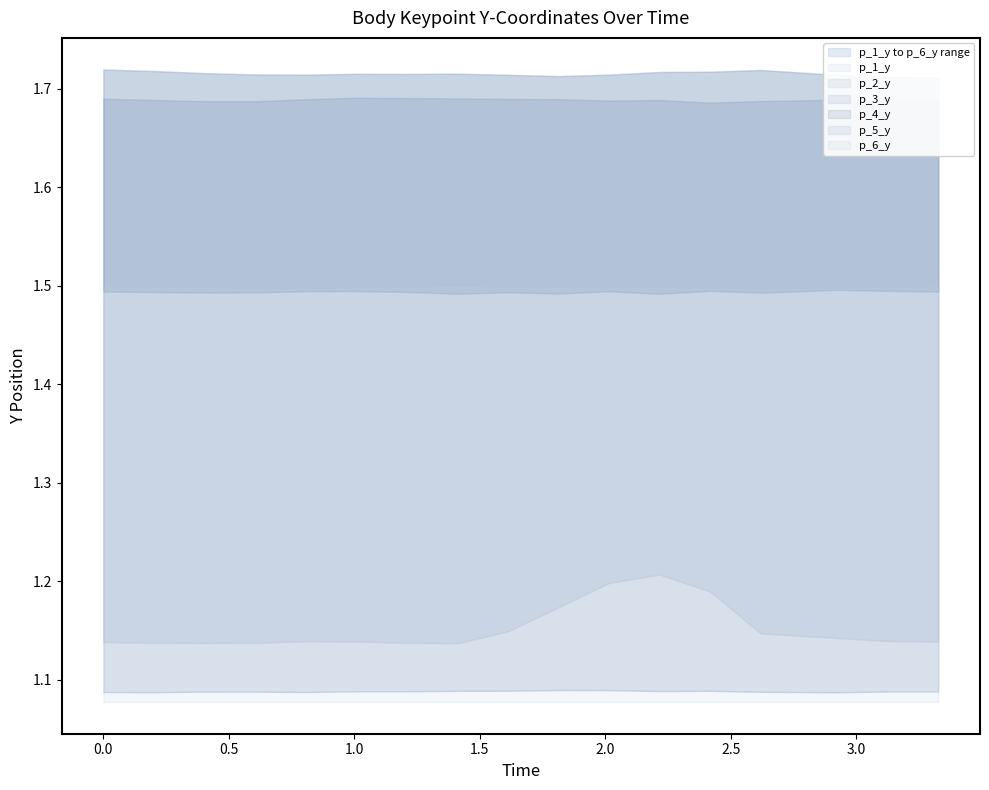

What position from the left is 3.326624870300293?

17